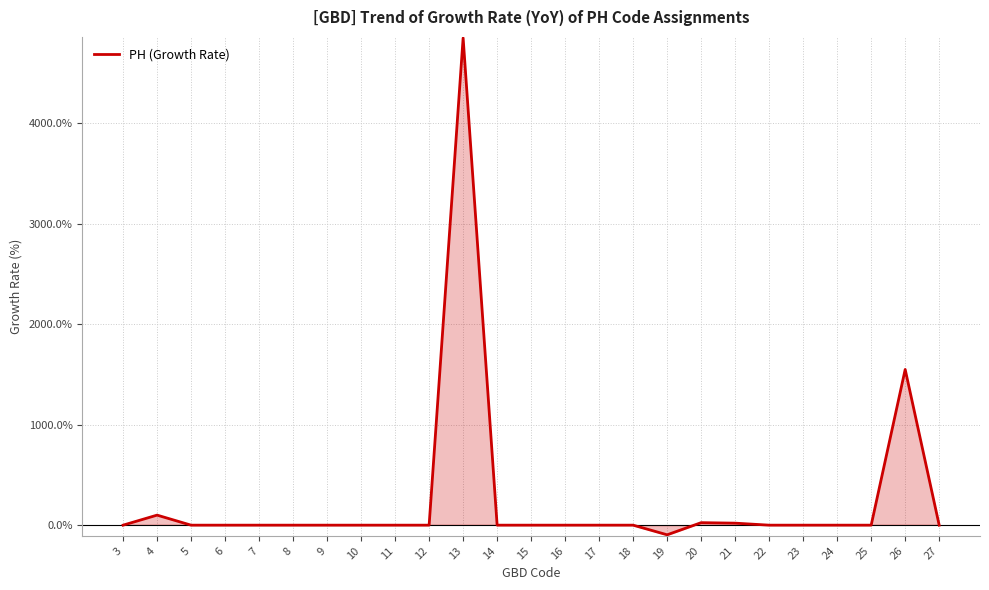

What is the change in value from 13 to 22?

-4850.0